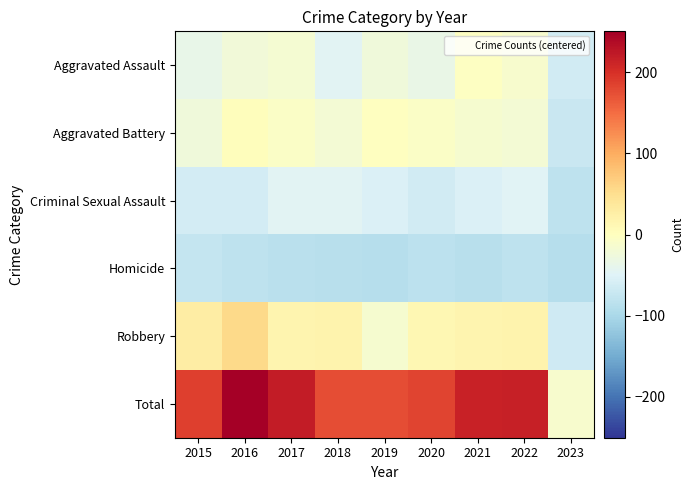

Reading right to left, list all the values displayed in this chart.

Aggravated Assault: 2023=-63.3	2022=-12.3	2021=-3.3	2020=-33.3	2019=-24.3	2018=-46.3	2017=-17.3	2016=-23.3	2015=-35.3
Aggravated Battery: 2023=-71.3	2022=-18.3	2021=-14.3	2020=-7.3	2019=-1.3	2018=-19.3	2017=-6.3	2016=3.7	2015=-25.3
Criminal Sexual Assault: 2023=-80.3	2022=-48.3	2021=-53.3	2020=-63.3	2019=-53.3	2018=-46.3	2017=-45.3	2016=-61.3	2015=-61.3
Homicide: 2023=-88.3	2022=-80.3	2021=-87.3	2020=-83.3	2019=-89.3	2018=-87.3	2017=-84.3	2016=-81.3	2015=-76.3
Robbery: 2023=-66.3	2022=17.7	2021=15.7	2020=12.7	2019=-14.3	2018=17.7	2017=15.7	2016=55.7	2015=27.7
Total: 2023=-12.3	2022=215.7	2021=214.7	2020=182.7	2019=174.7	2018=175.7	2017=219.7	2016=250.7	2015=186.7